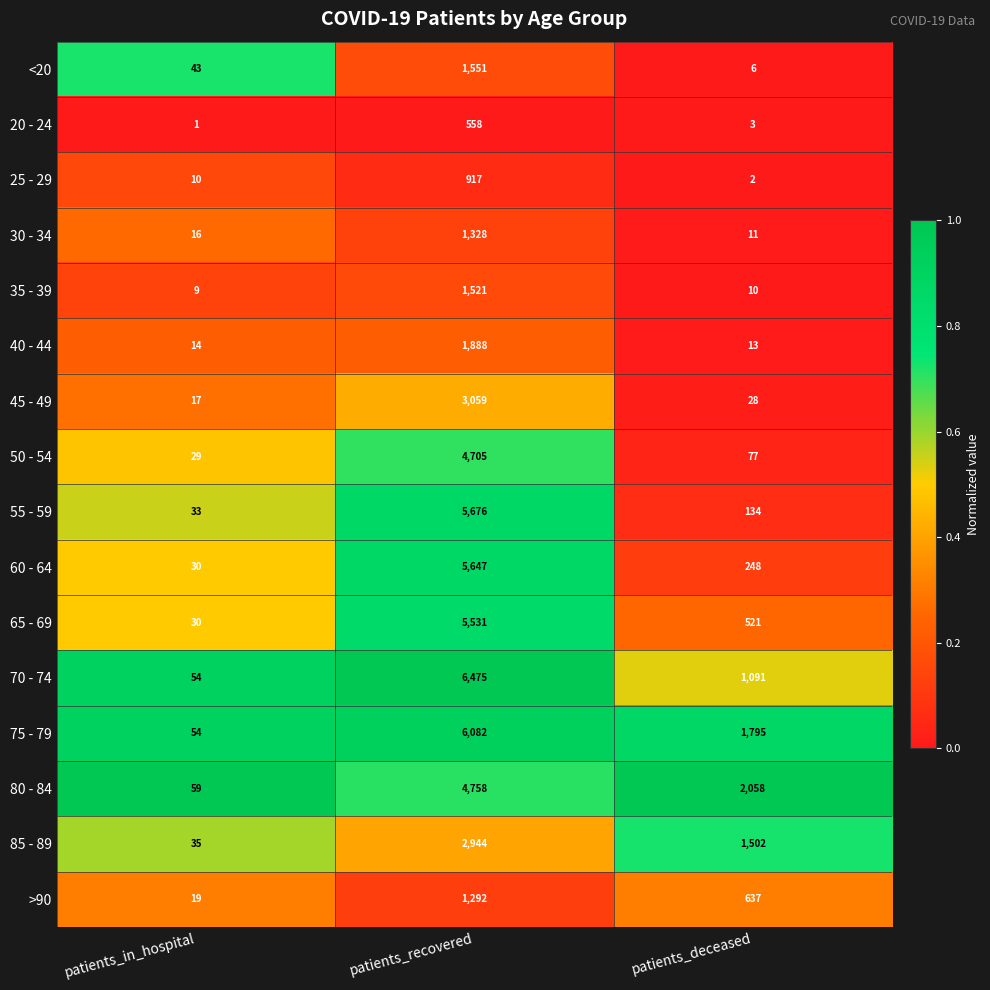

Is it true that 40 - 44 equals 4 at patients_in_hospital?

False